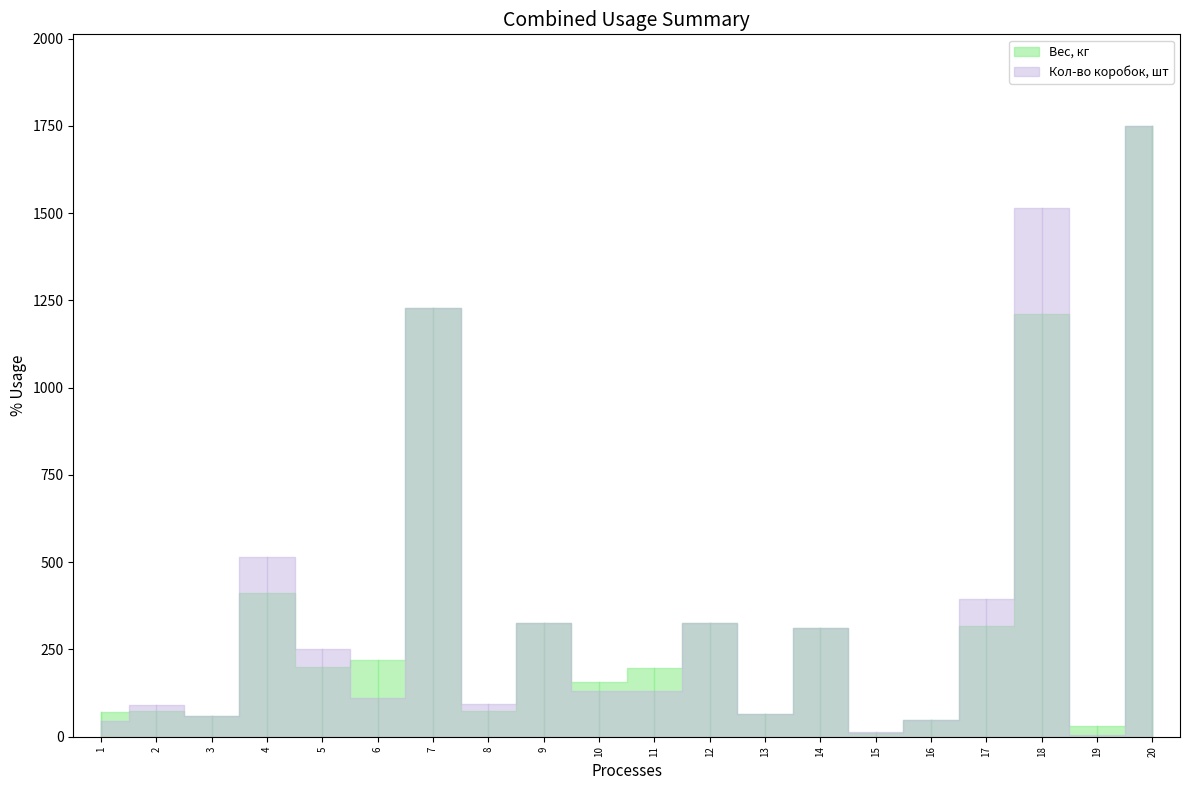

Reading right to left, extract all data points from this chart.

Вес, кг: 1750	30	1211	316	48	10	311	65	325	197	157	325	74	1228	220	200	412	60	73	72
Кол-во коробок, шт: 1750	4	1514	395	48	13	311	65	325	132	131	325	93	1228	110	250	515	60	92	45